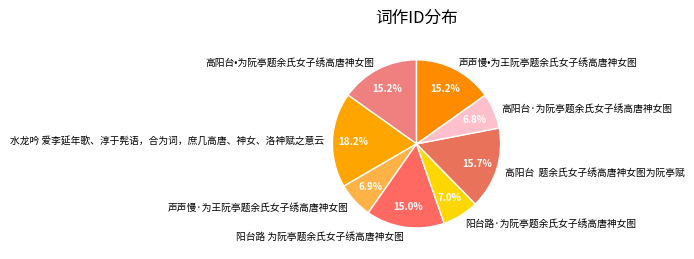

Between 高阳台 题余氏女子绣高唐神女图为阮亭赋 and 阳台路·为阮亭题余氏女子绣高唐神女图, which is larger?

高阳台 题余氏女子绣高唐神女图为阮亭赋